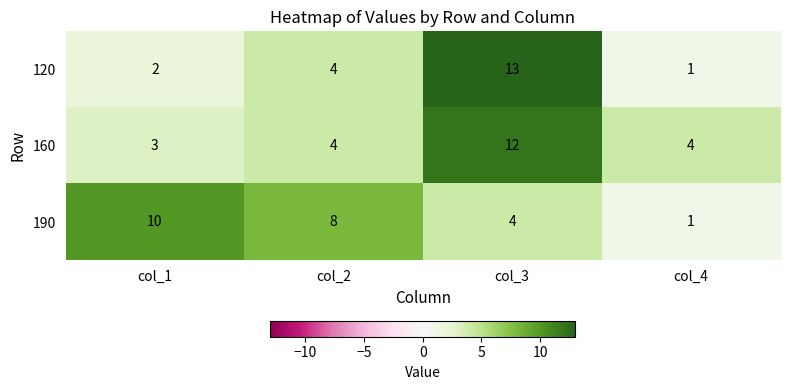

What is the greatest value displayed?

13